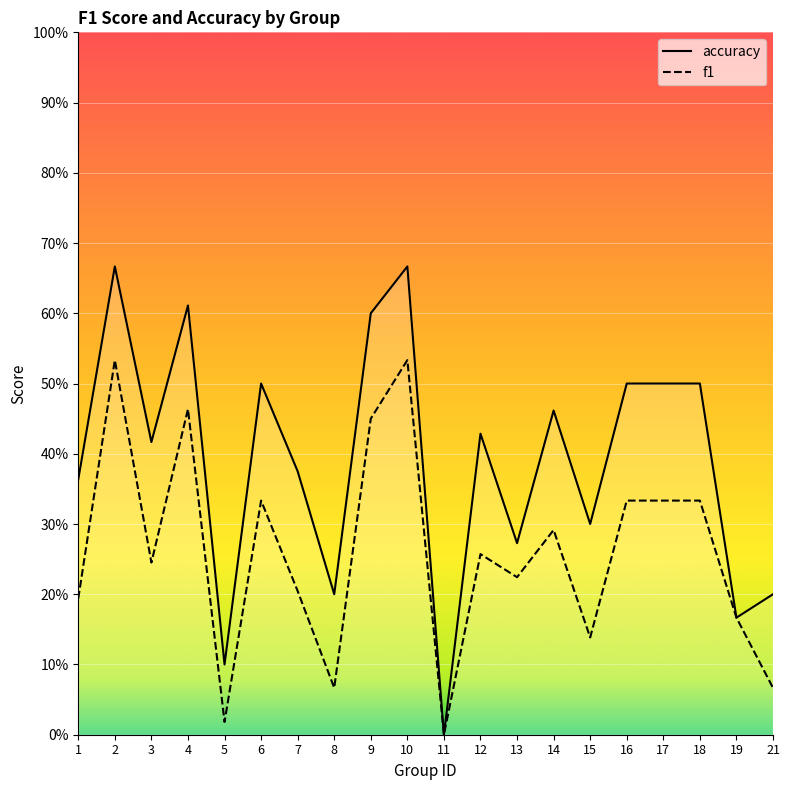

What is the average value of the f1 series?

0.3